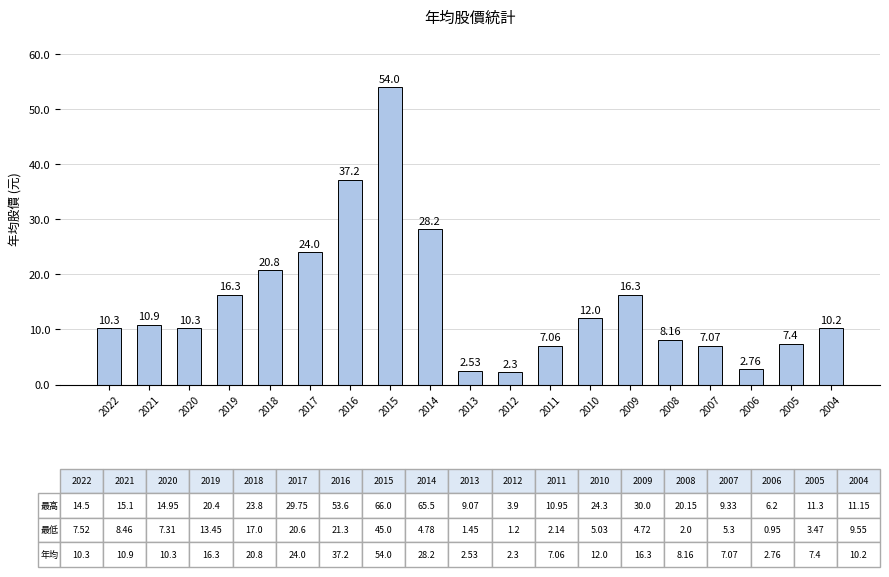

What is the change in value from 2016 to 2005?

-29.8